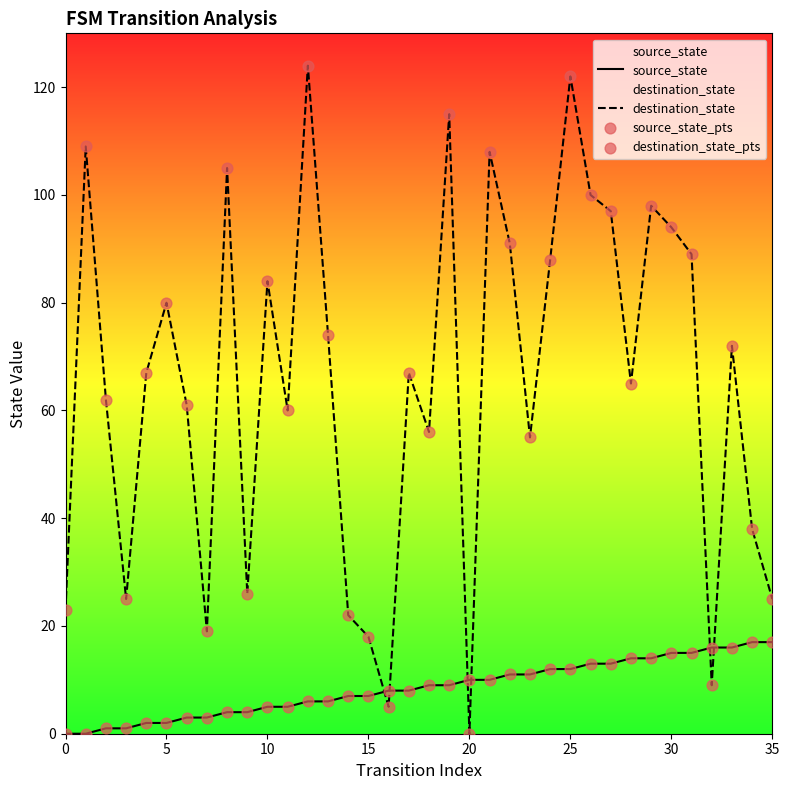

What is the total value across all series at 13?

160